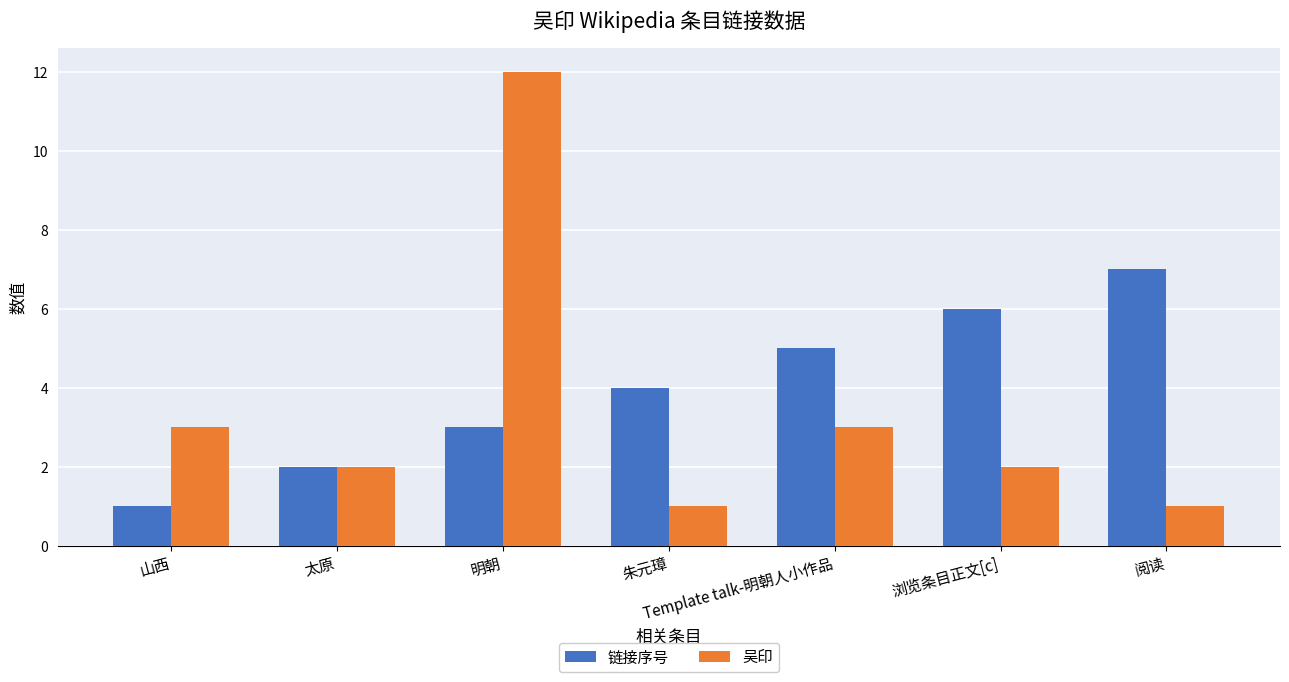

True or false: 链接序号 has a value of 3 at 太原.

False